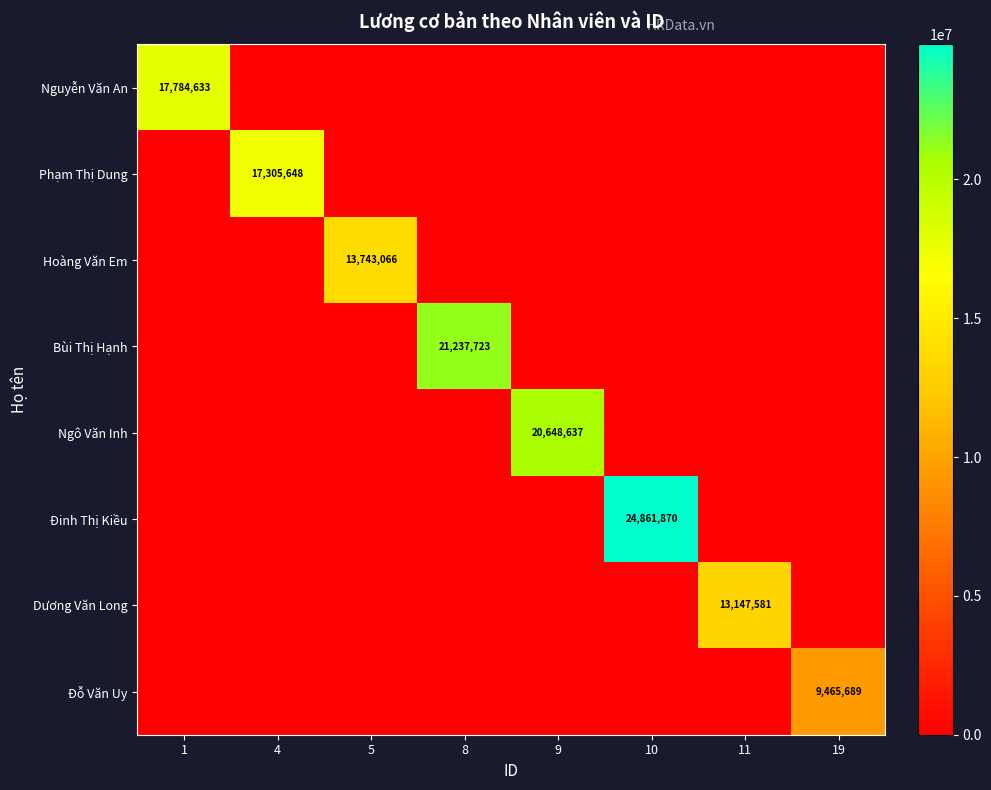

True or false: Đỗ Văn Uy has a value of 0 at 1.

True